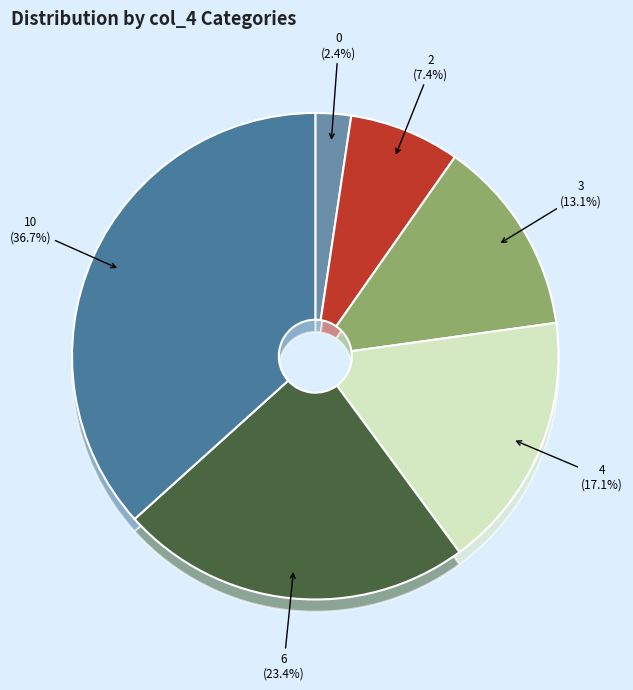

Combined, what portion of the pie is 6 and 3?

36.5%